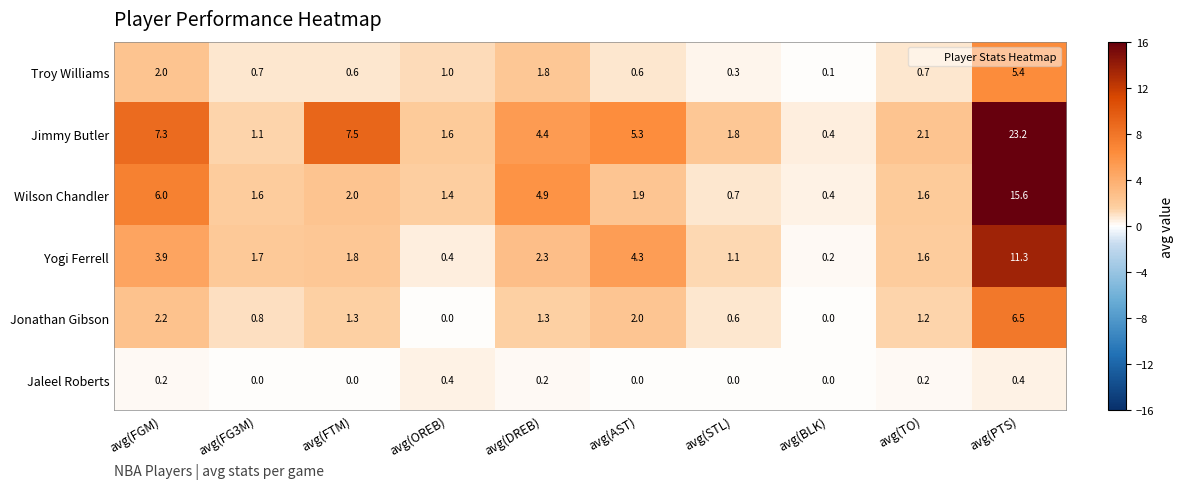

What is the spread (max minus min) of values at avg(AST)?

5.3